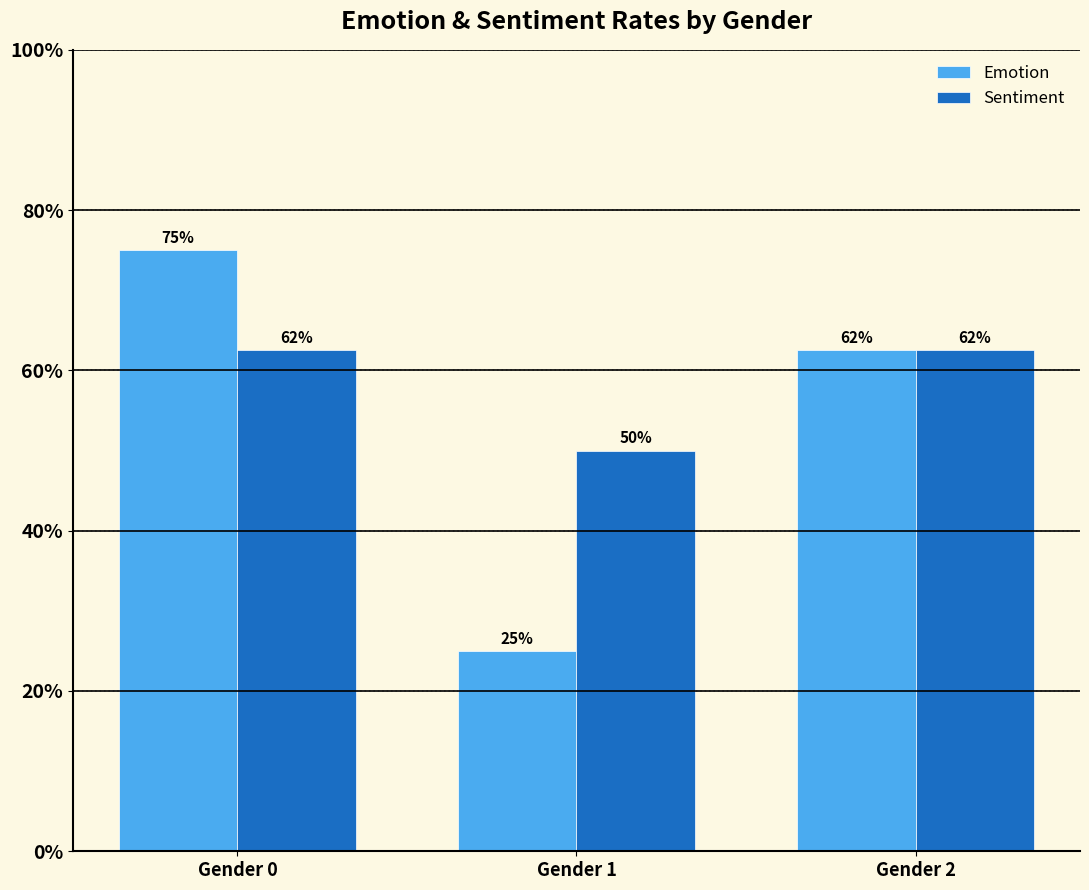

What is the difference between the Emotion values at Gender 1 and Gender 2?

0.4